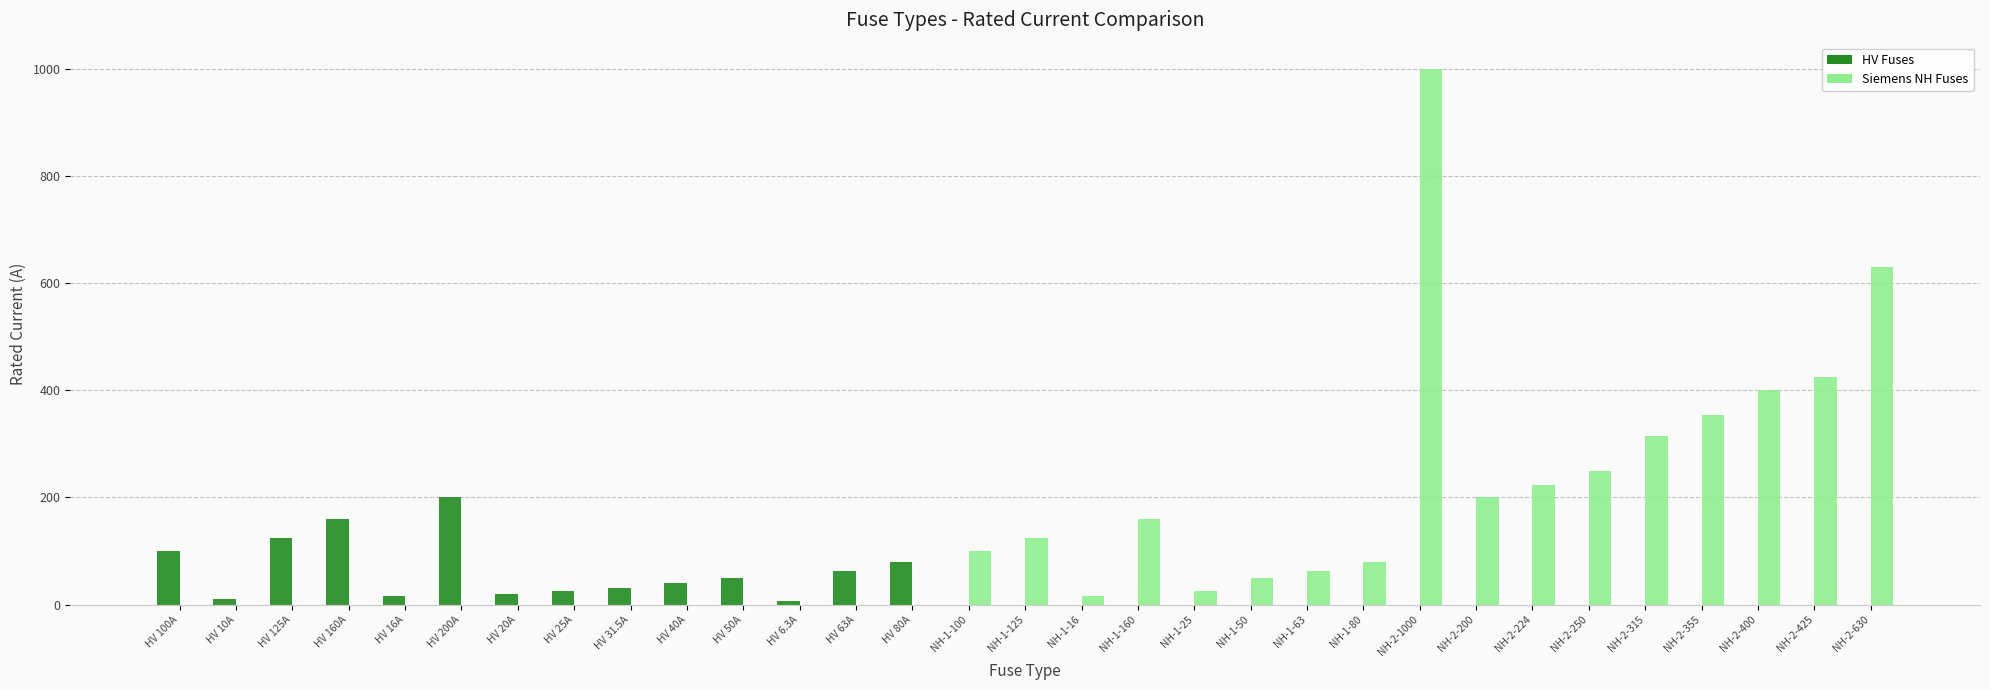

Between NH-2-1000 and NH-2-400, which series saw the biggest shift?

Siemens NH Fuses